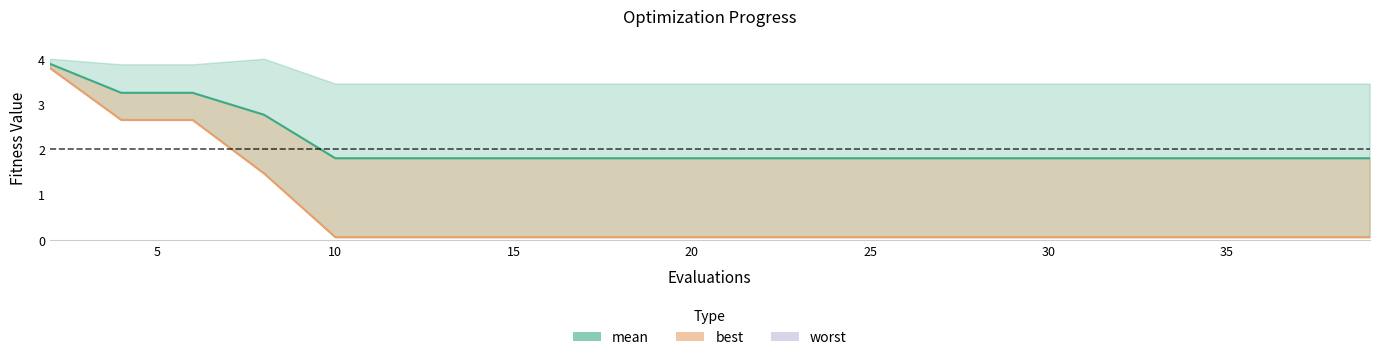

Which category has the lowest value across all series?

10